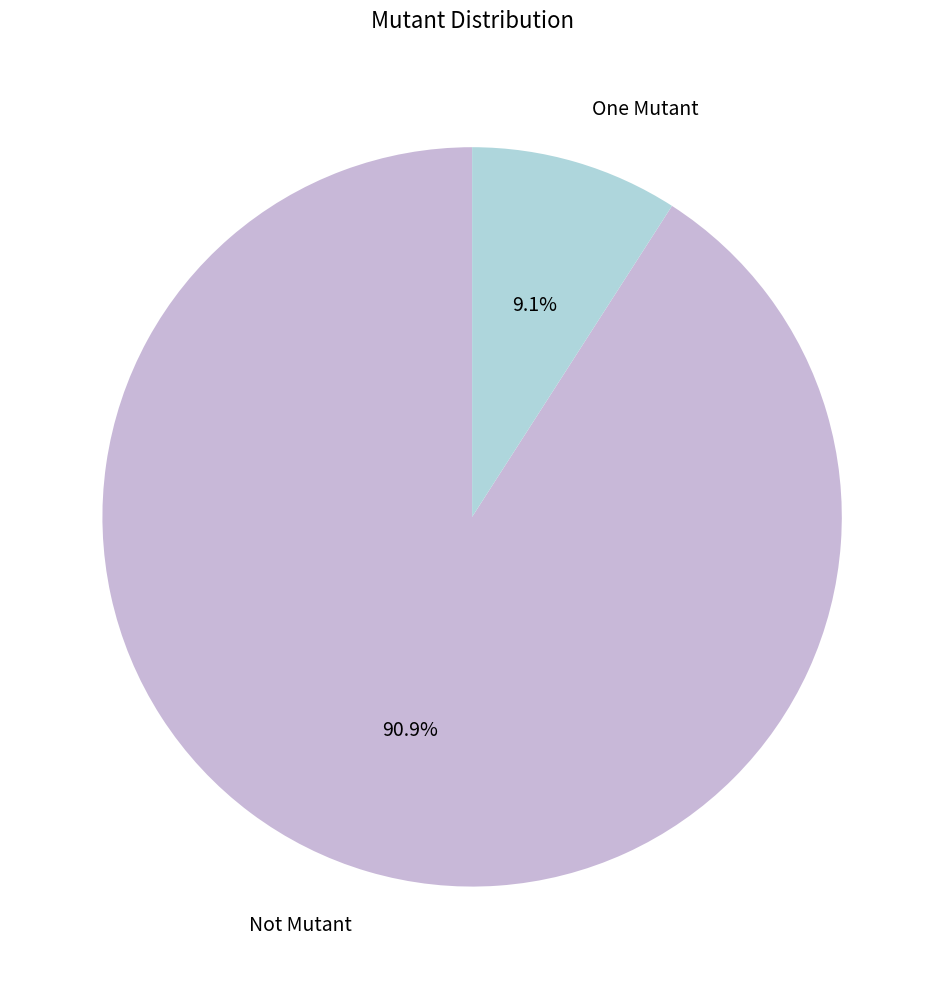

To the nearest percent, what is the difference between the One Mutant and Not Mutant slice percentages?

82%